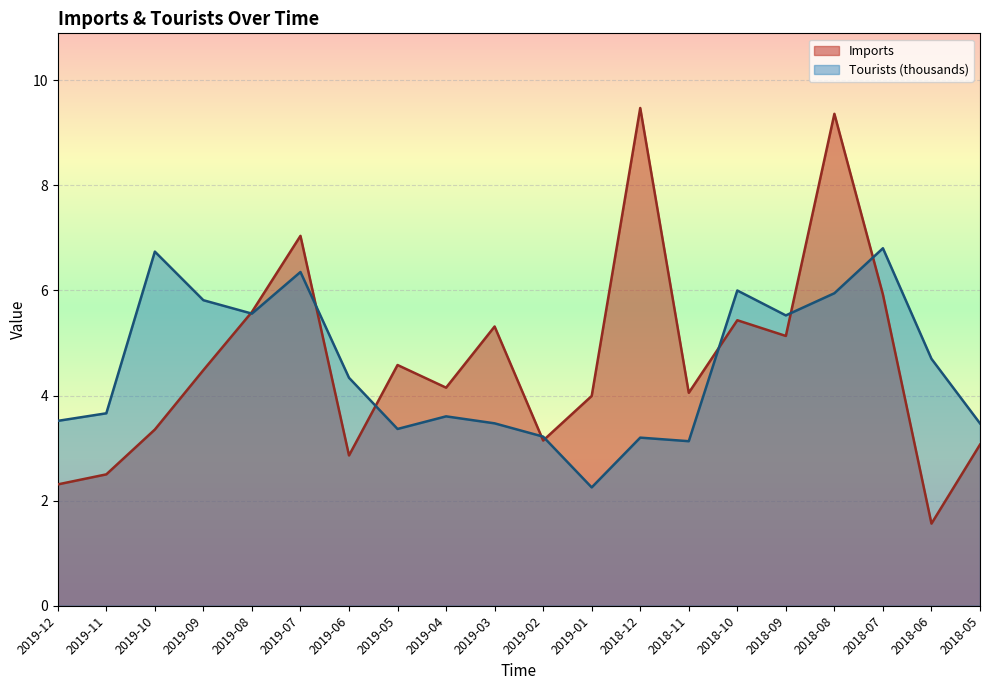

What position from the left is 2018-08?

17